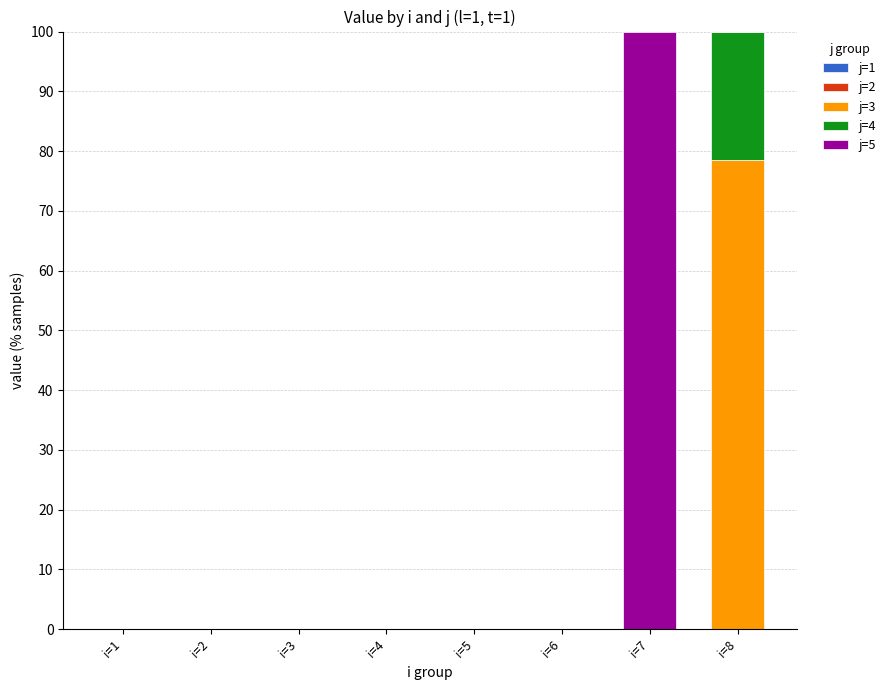

What is the total value across all series at i=7?

100.0